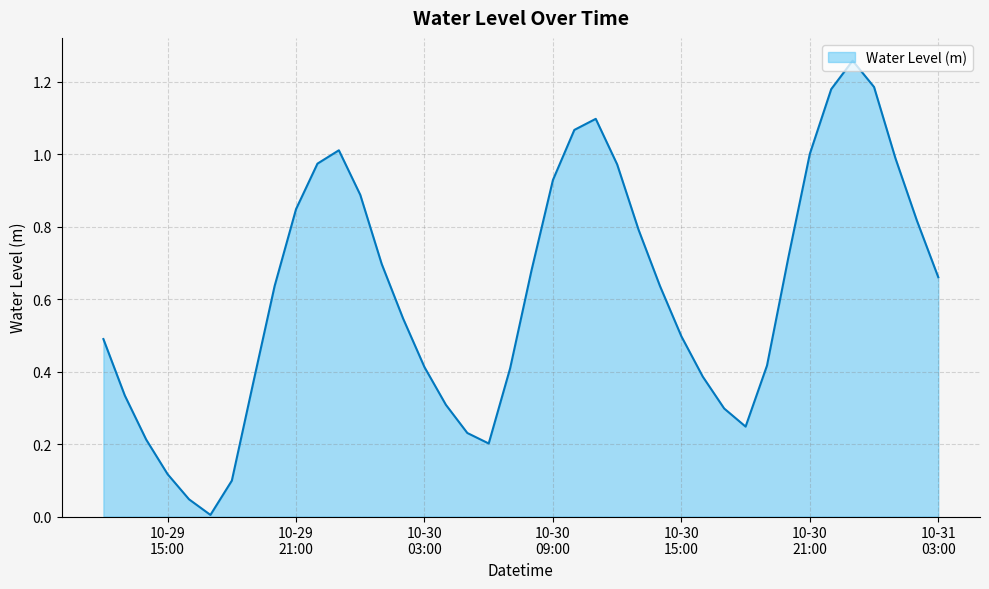

How many interior local valleys (lower than both neighbors) does the data have?

3